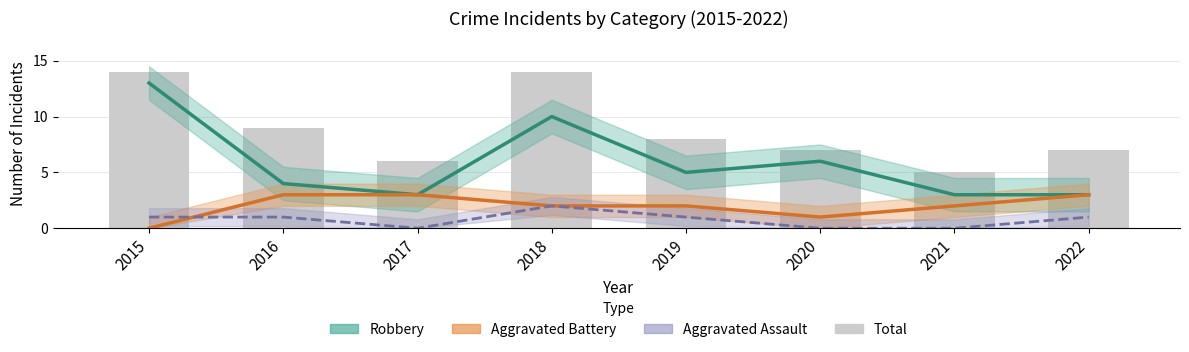

How many Aggravated Assault values are between 0 and 1?

7